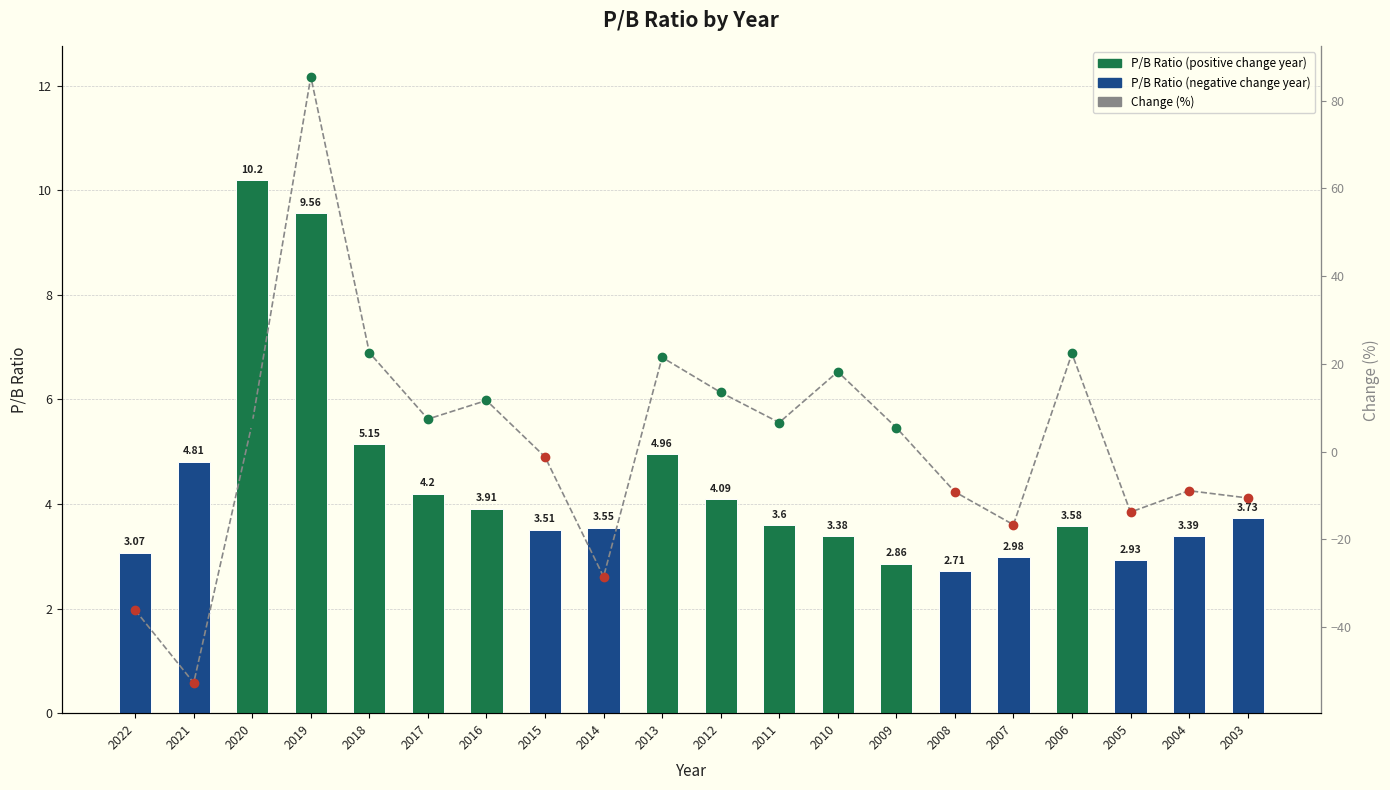

What is the difference between the highest and lowest values at 2019?

75.9